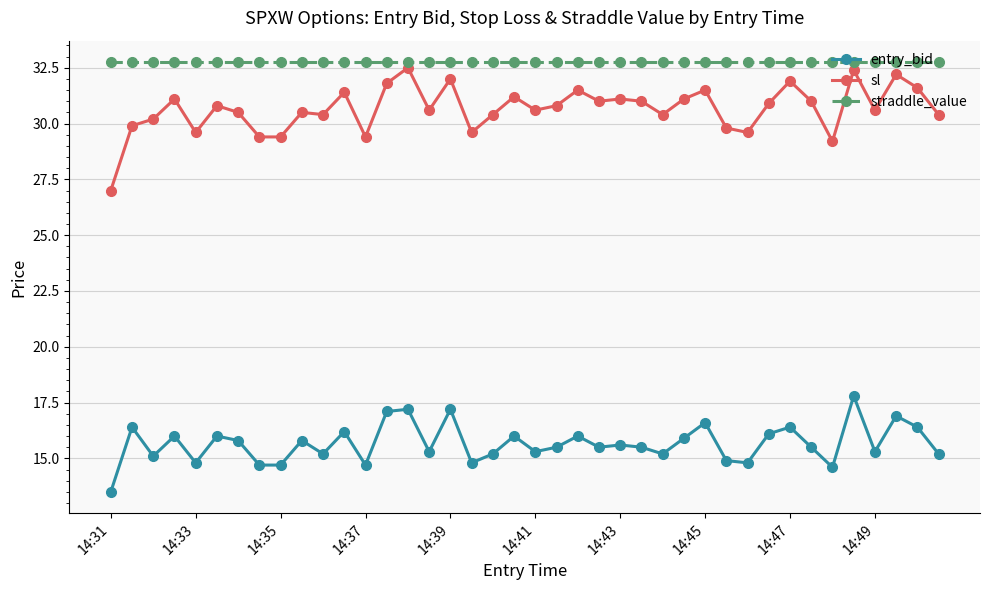

What is the difference between the second highest and minimum values in the entry_bid series?

3.7